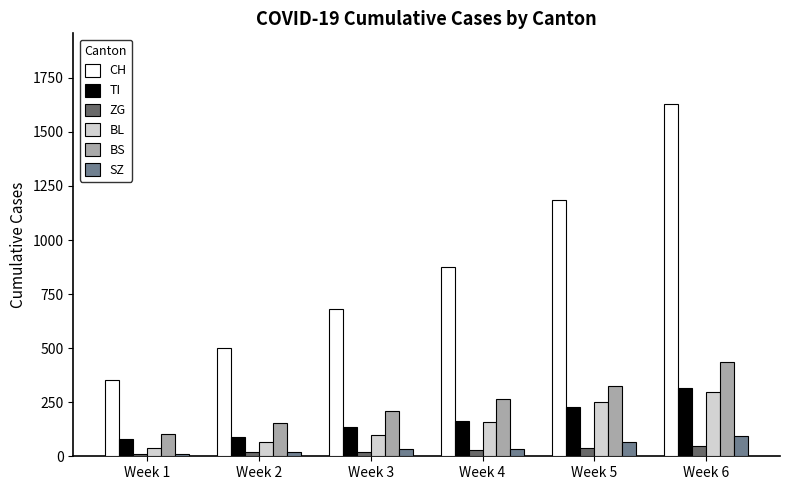

Which series has the largest range (max minus min)?

CH